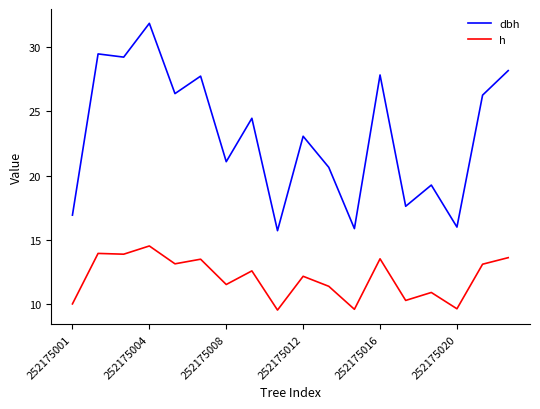

List the series in order of their peak value, lowest first.

h, dbh